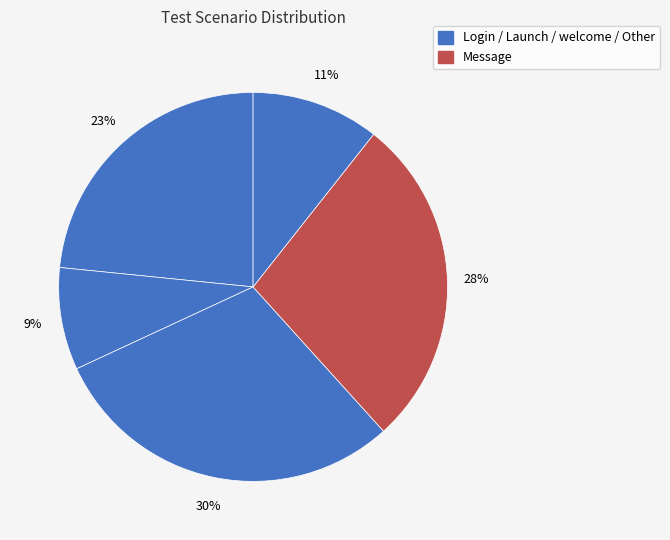

Count the number of slices in the pie.

5